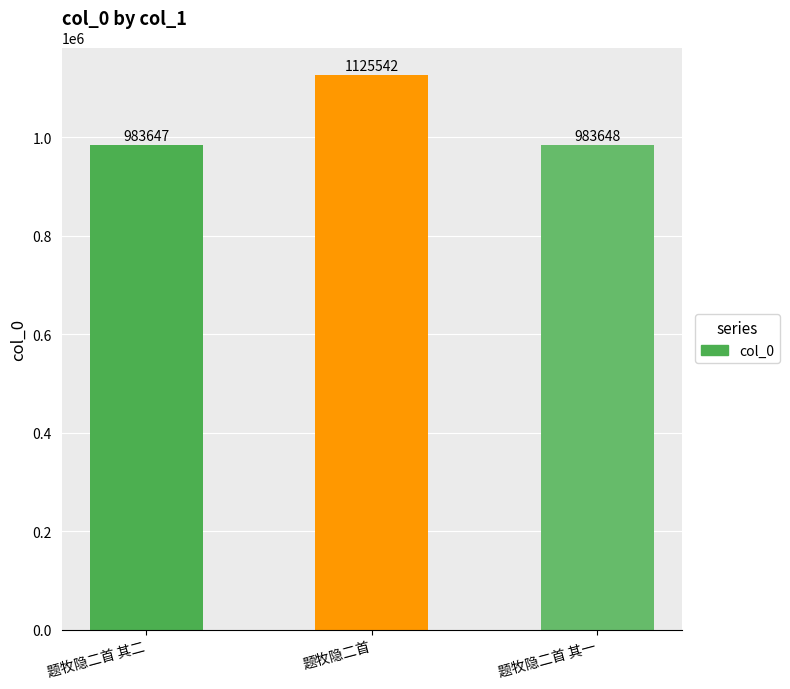

Reading right to left, what are all the values shown in this chart?

题牧隐二首 其一=983648	题牧隐二首=1125542	题牧隐二首 其二=983647